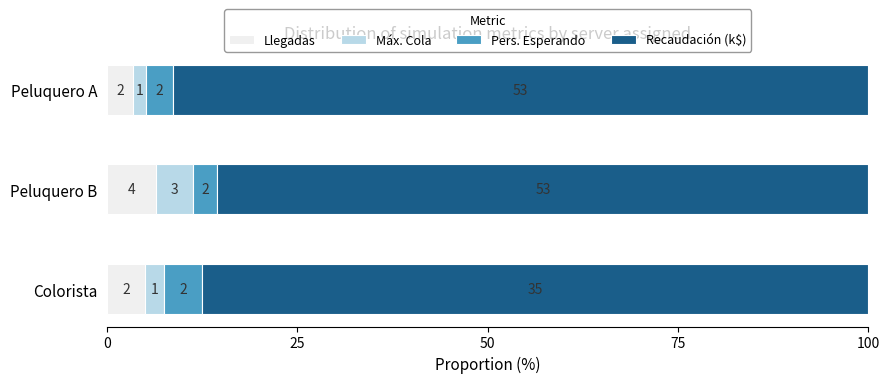

What are all the series names shown in the legend?

Llegadas, Máx. Cola, Pers. Esperando, Recaudación (k$)